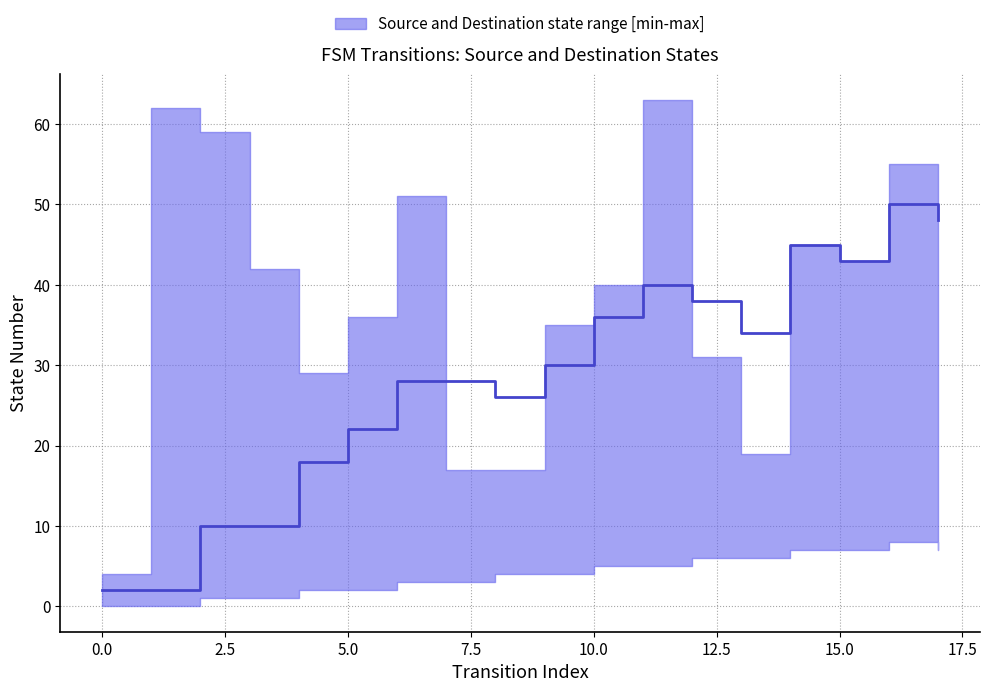

Reading left to right, transcribe all the data shown in this chart.

source_state: 0=0	1=0	2=1	3=1	4=2	5=2	6=3	7=3	8=4	9=4	10=5	11=5	12=6	13=6	14=7	15=7	16=8	17=8
destination_state: 0=4	1=62	2=59	3=42	4=29	5=36	6=51	7=17	8=17	9=35	10=40	11=63	12=31	13=19	14=45	15=43	16=55	17=7
median: 0=2	1=2	2=10	3=10	4=18	5=22	6=28	7=28	8=26	9=30	10=36	11=40	12=38	13=34	14=45	15=43	16=50	17=48